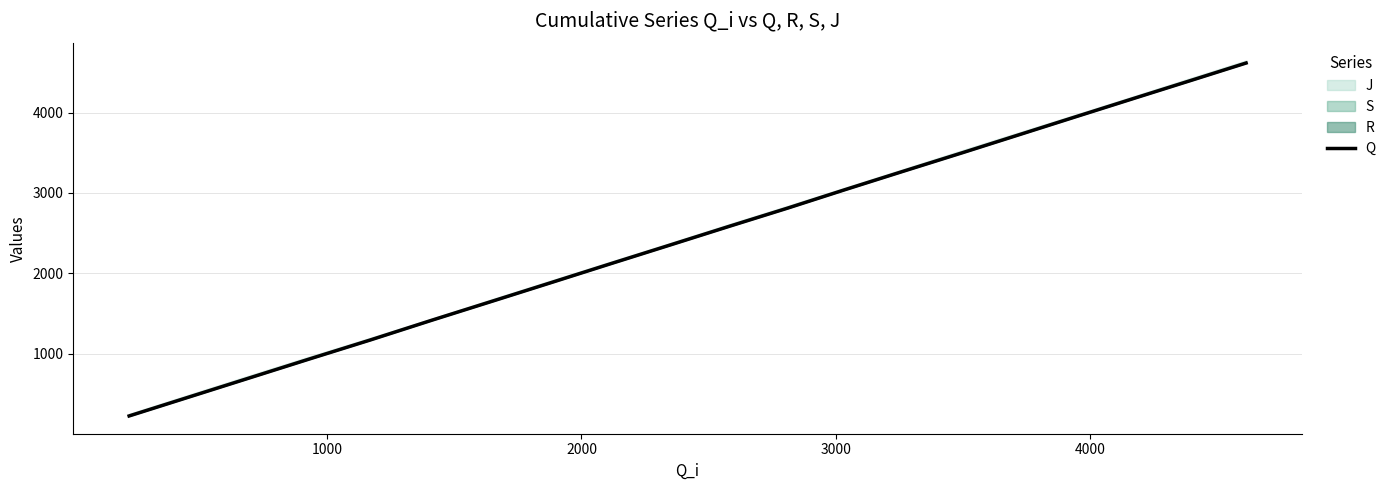

Reading left to right, what are all the values shown in this chart?

224	461	698	932	1169	1417	1660	1897	2120	2351	2582	2812	3038	3268	3501	3732	3956	4177	4396	4617